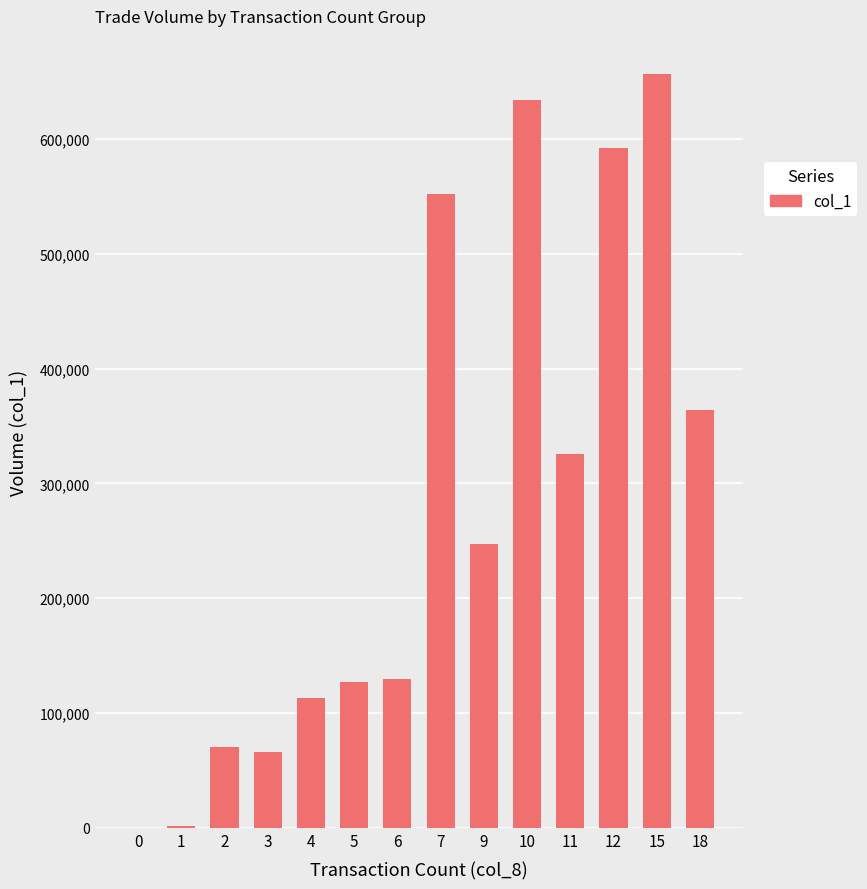

Where does the data first go above 247000?

7